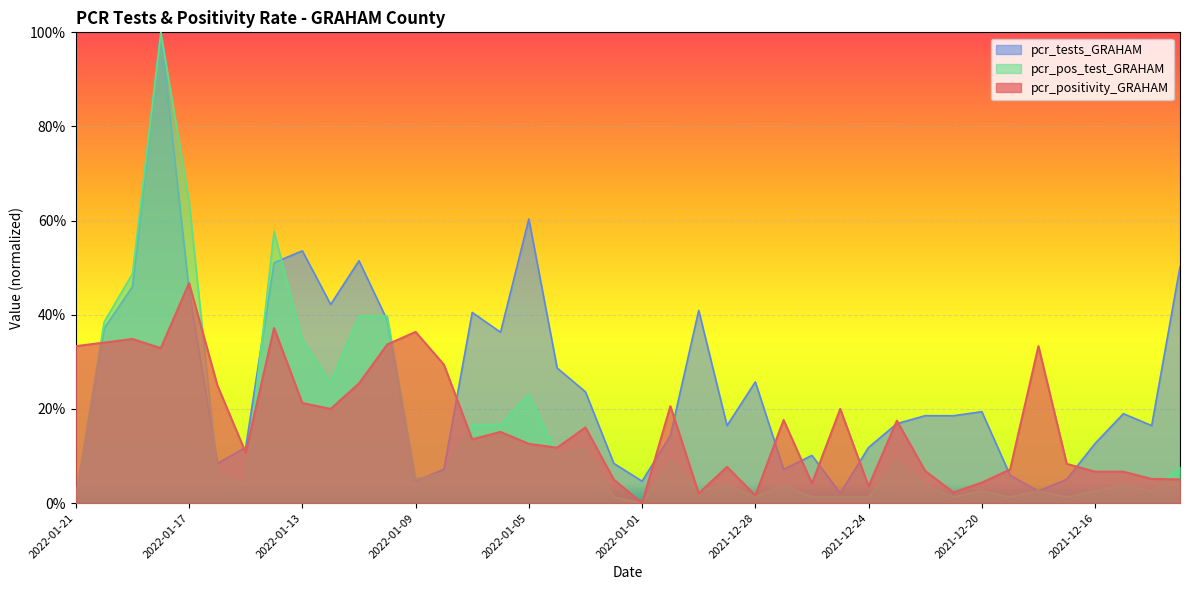

Where is pcr_pos_test_GRAHAM nearest to the value 0?

2022-01-01